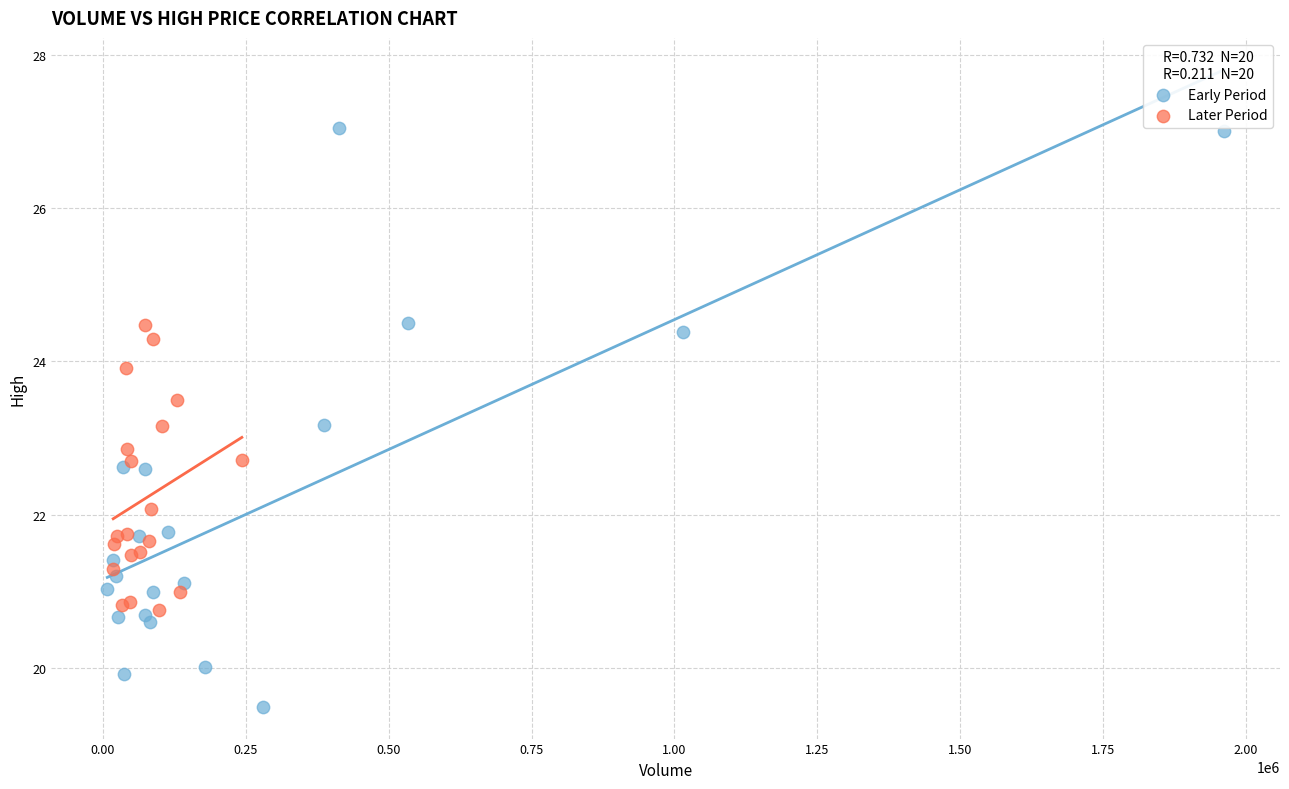

Which series contains the highest Y value?

Early Period